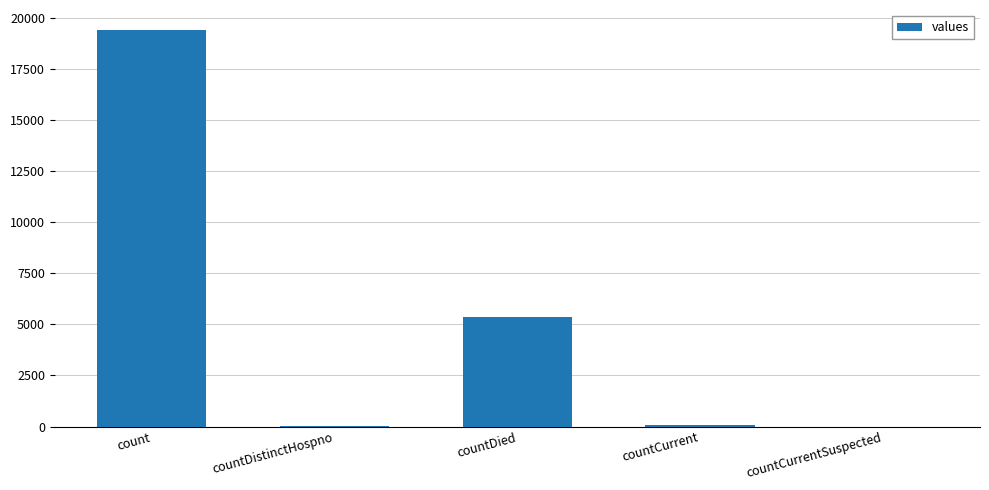

What is the greatest value displayed?

19420